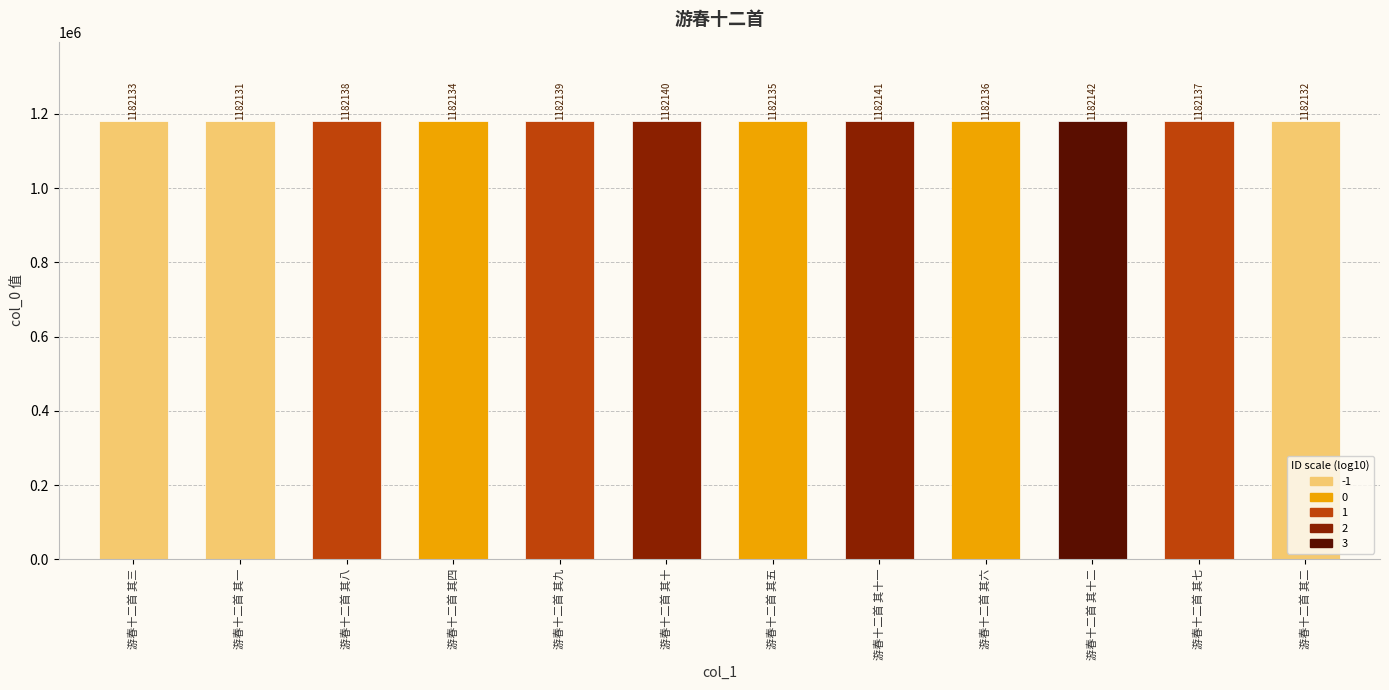

Is it true that the value at 游春十二首 其五 is 1862787?

False